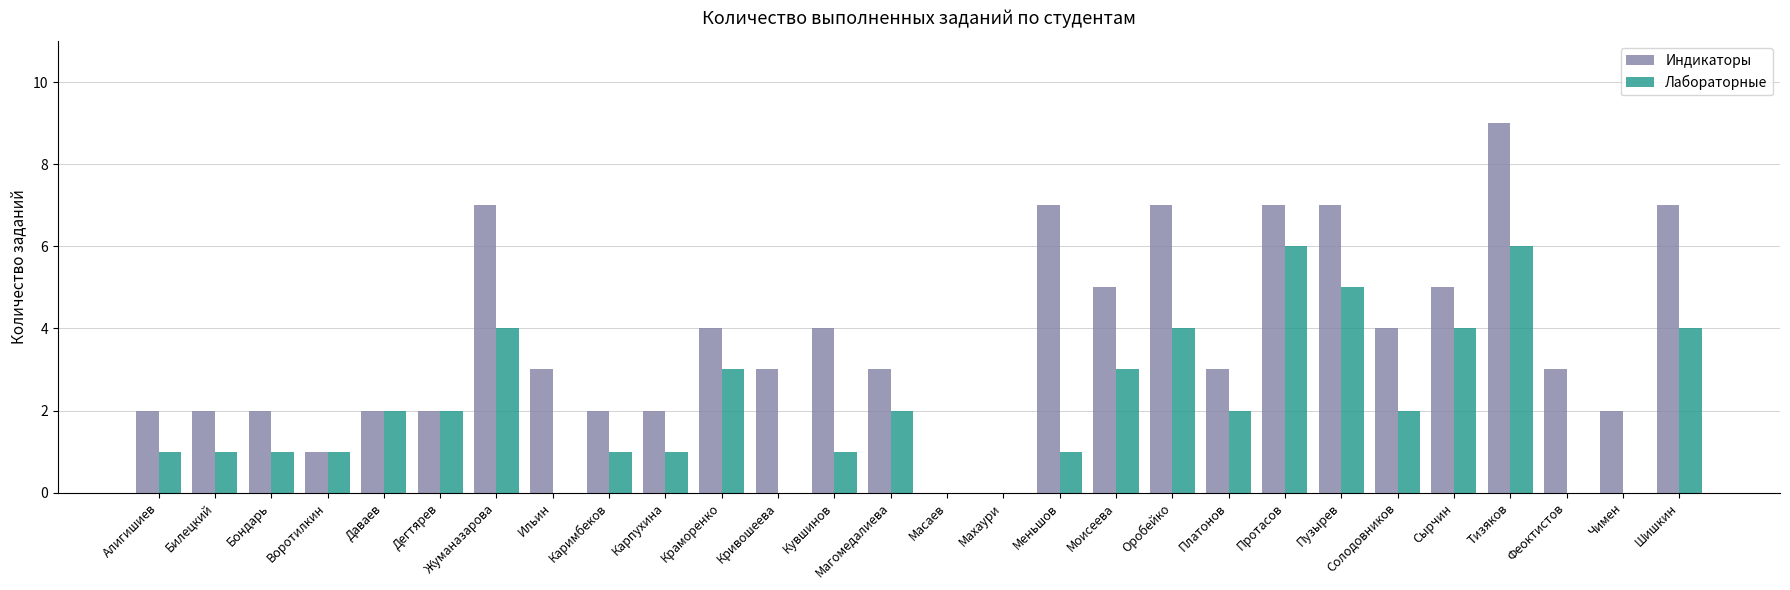

Does the chart contain stacked bars?

No